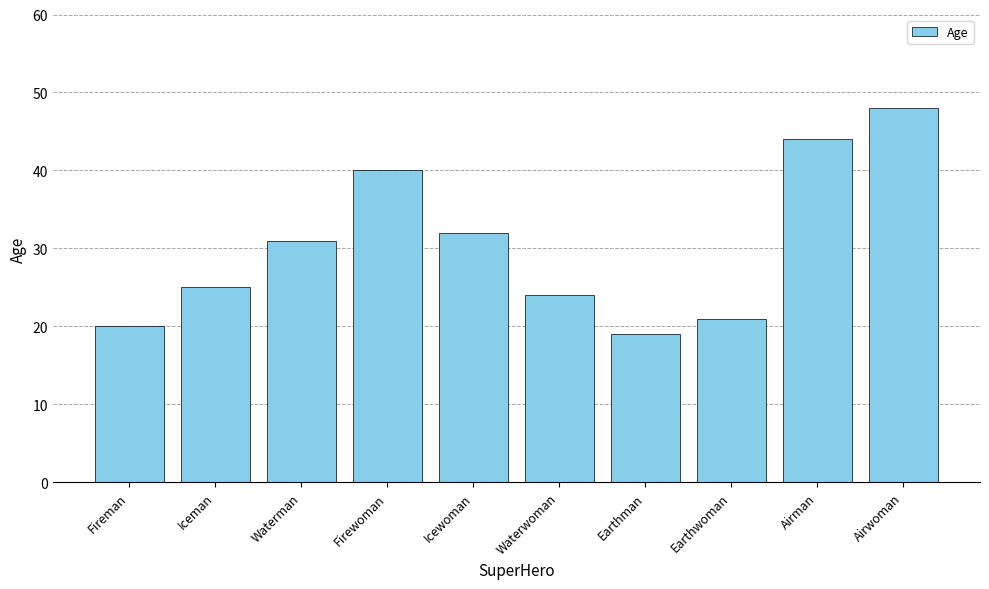

Rank the categories by value from highest to lowest.

Airwoman, Airman, Firewoman, Icewoman, Waterman, Iceman, Waterwoman, Earthwoman, Fireman, Earthman